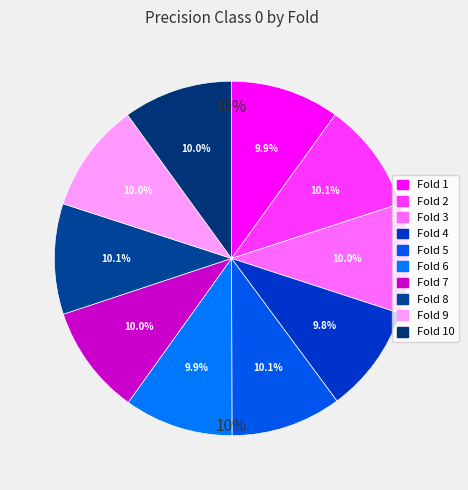

Between Fold 10 and Fold 4, which is larger?

Fold 10